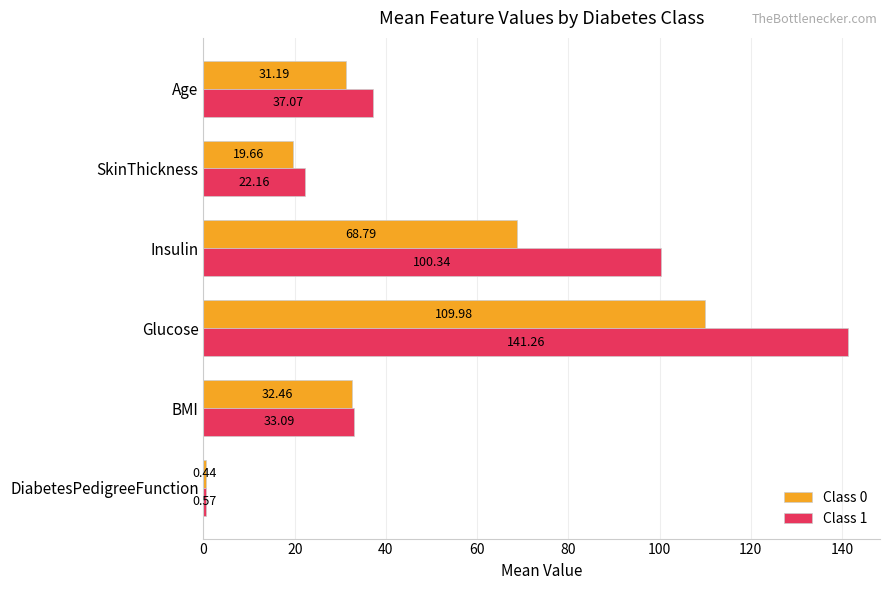

Which series has the widest spread of values?

Class 1